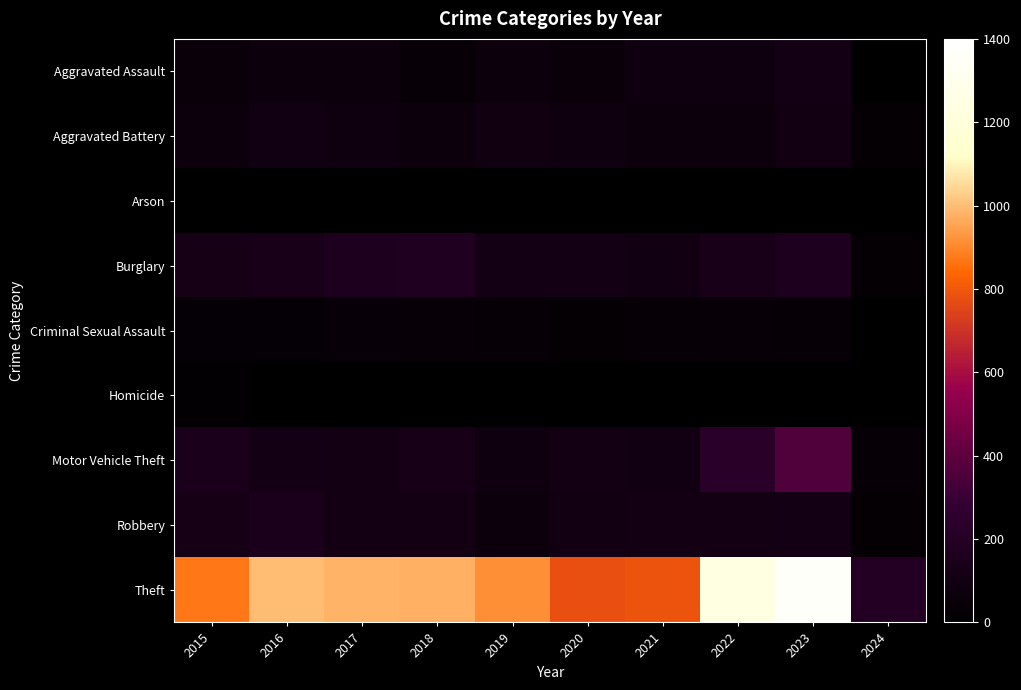

Reading left to right, list all the values displayed in this chart.

Aggravated Assault: 2015=54	2016=66	2017=72	2018=43	2019=65	2020=56	2021=86	2022=78	2023=110	2024=7
Aggravated Battery: 2015=64	2016=93	2017=83	2018=70	2019=88	2020=82	2021=75	2022=71	2023=101	2024=23
Arson: 2015=2	2016=2	2017=1	2018=3	2019=2	2020=4	2021=8	2022=4	2023=2	2024=2
Burglary: 2015=121	2016=139	2017=162	2018=176	2019=110	2020=110	2021=95	2022=132	2023=159	2024=24
Criminal Sexual Assault: 2015=28	2016=28	2017=44	2018=43	2019=36	2020=27	2021=36	2022=43	2023=37	2024=10
Homicide: 2015=13	2016=8	2017=5	2018=2	2019=0	2020=6	2021=2	2022=10	2023=3	2024=0
Motor Vehicle Theft: 2015=152	2016=110	2017=104	2018=127	2019=84	2020=109	2021=96	2022=219	2023=364	2024=37
Robbery: 2015=117	2016=144	2017=105	2018=107	2019=75	2020=102	2021=105	2022=108	2023=114	2024=22
Theft: 2015=874	2016=999	2017=979	2018=977	2019=914	2020=782	2021=791	2022=1235	2023=1369	2024=193